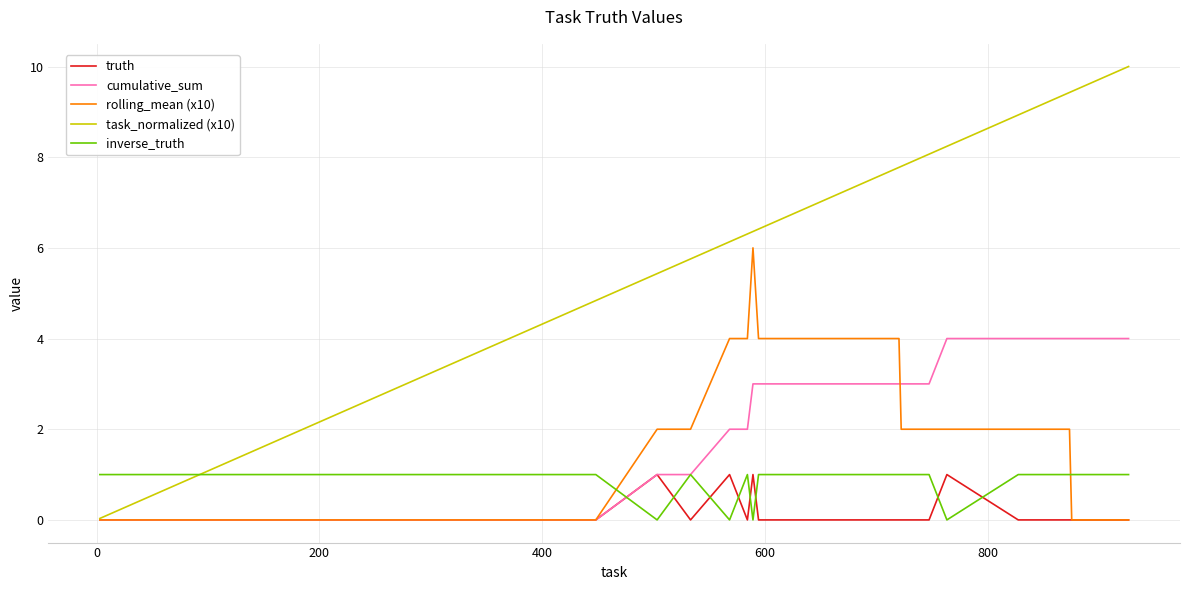

Which series has the largest range (max minus min)?

task_normalized (x10)